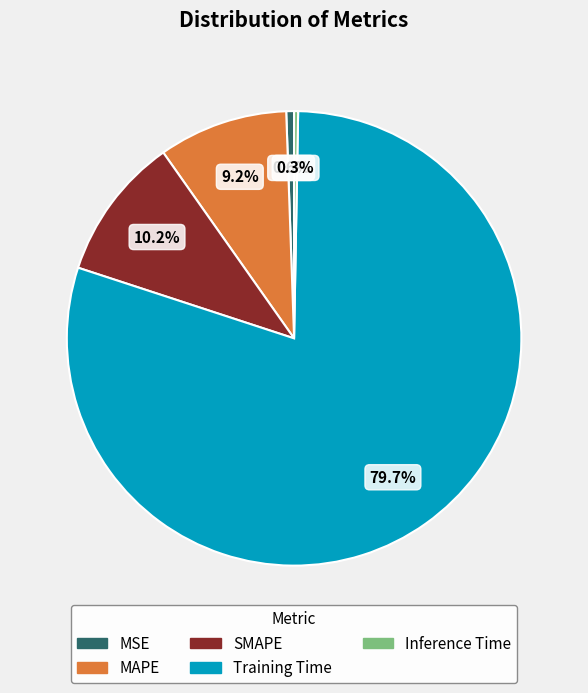

The Training Time slice represents 70% of the pie. True or false?

False